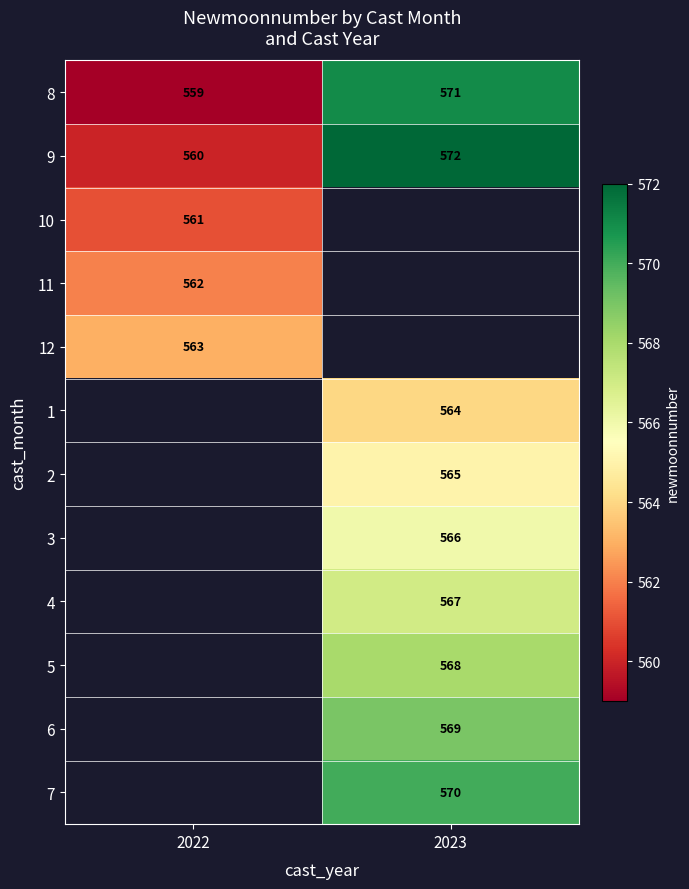

What is the greatest value displayed?

572.0